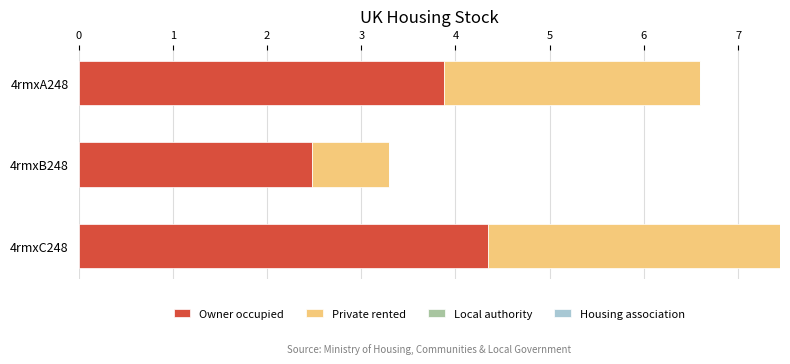

Is it true that Owner occupied equals 3.9 at 4rmxA248?

True